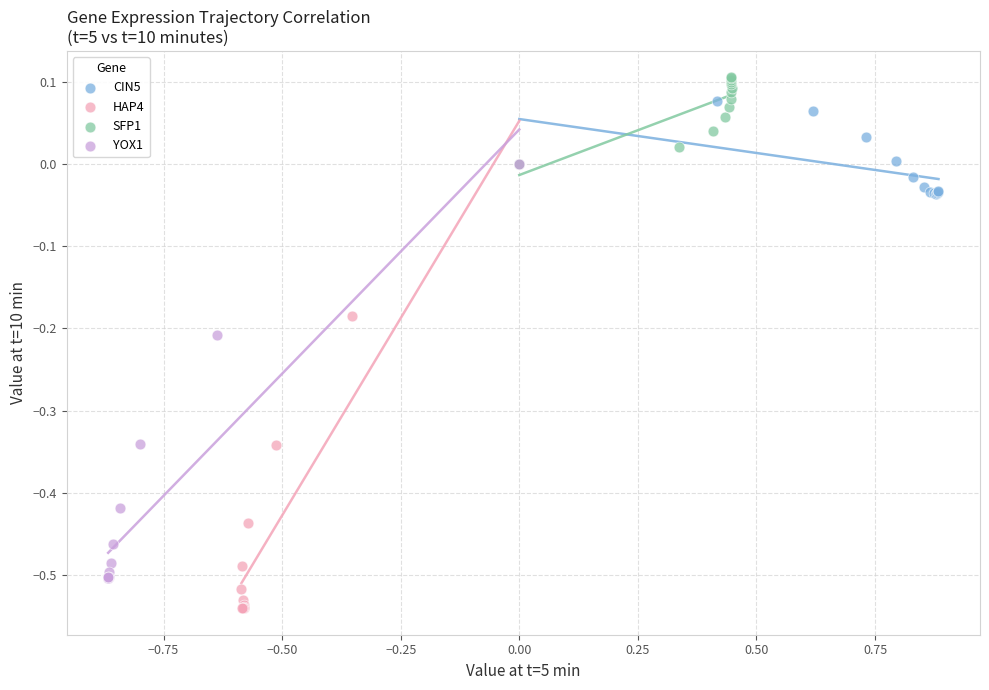

Which series reaches the minimum Y coordinate?

HAP4